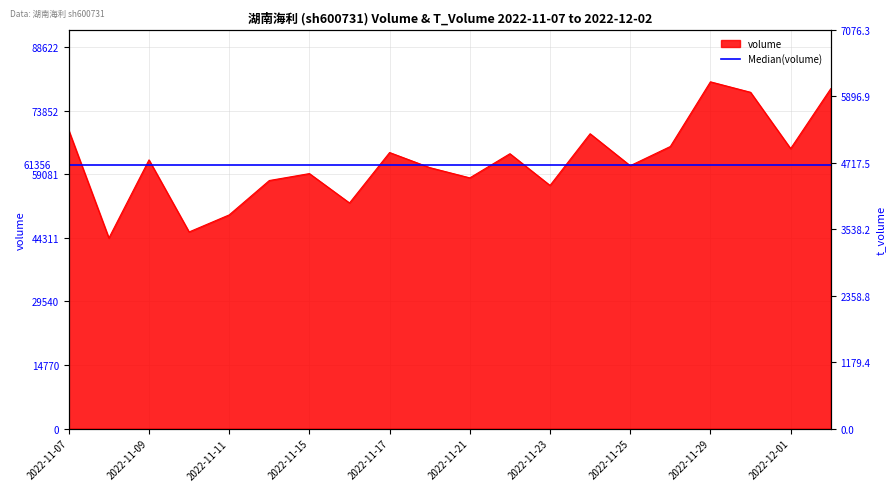

Is it true that volume equals 56492 at 2022-11-23?

True